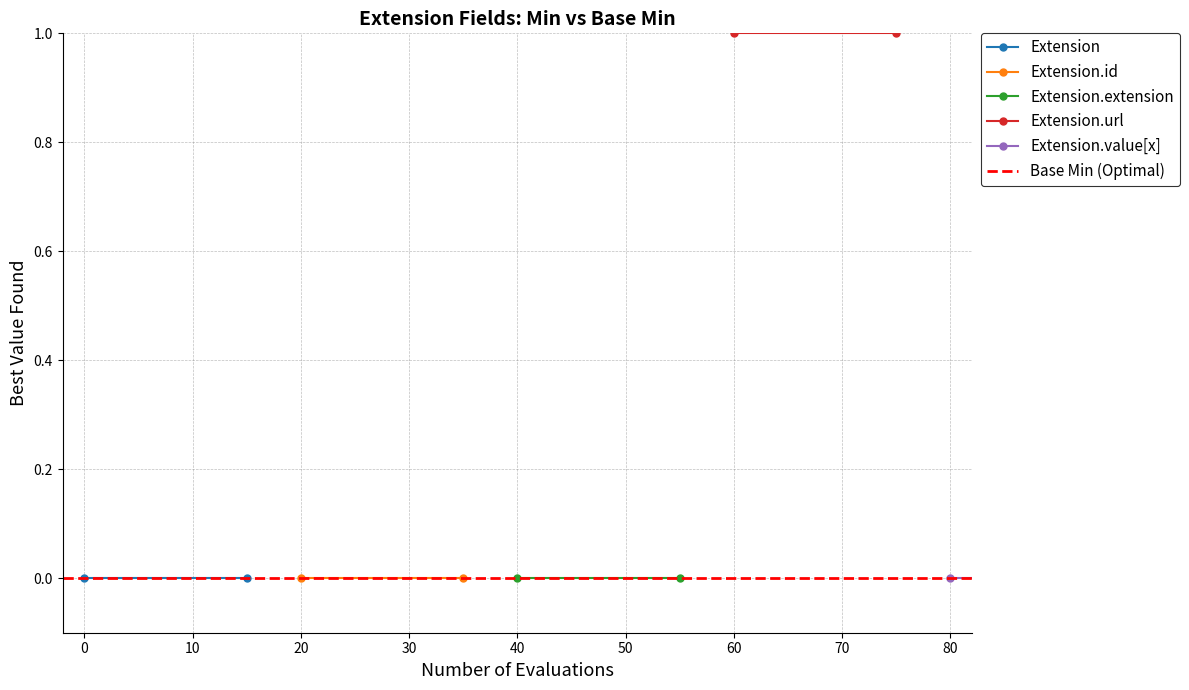

Reading right to left, what are all the values shown in this chart?

Extension: 0	0
Extension.id: 0	0
Extension.extension: 0	0
Extension.url: 1	1
Extension.value[x]: 0	0
Base Min (Optimal): 0	0